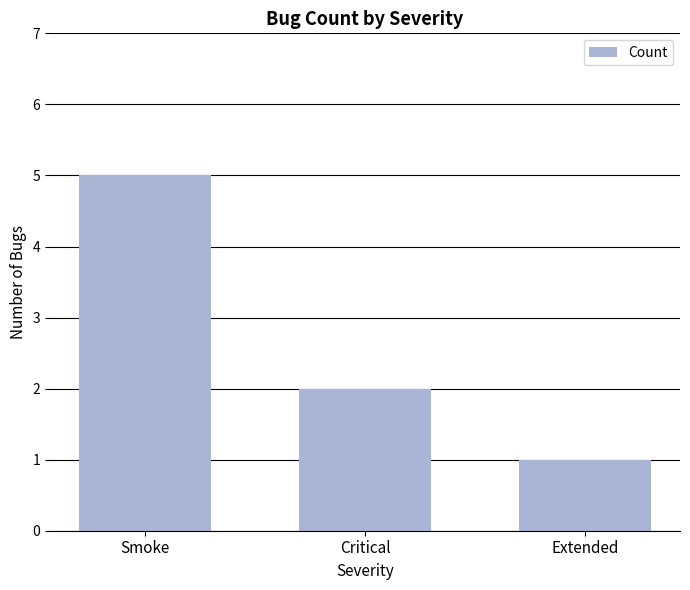

How many data points are less than 2?

1